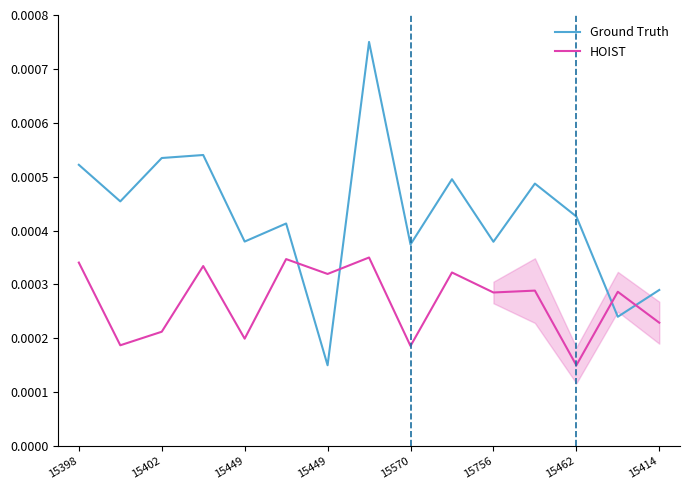

At which category does HOIST reach its first local peak?

15449